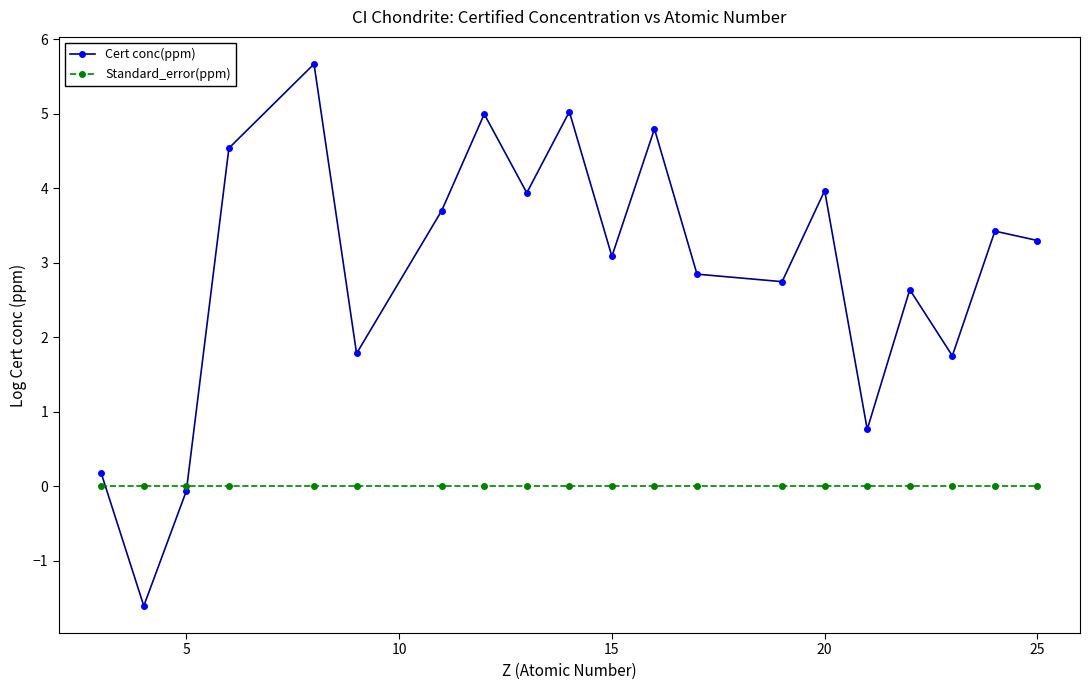

Rank the series by their average value, from highest to lowest.

Cert conc(ppm), Standard_error(ppm)